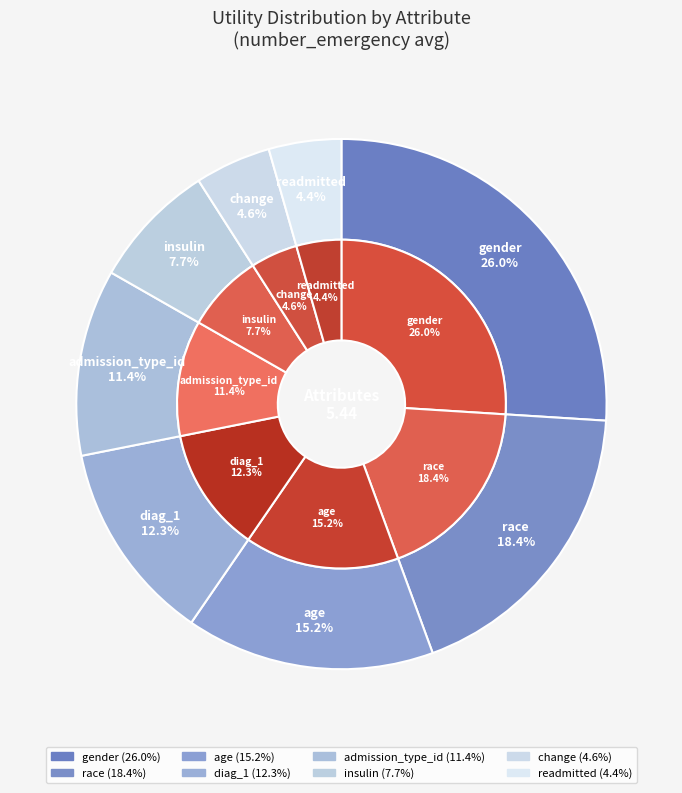

Is it true that insulin is 8% of the pie?

True